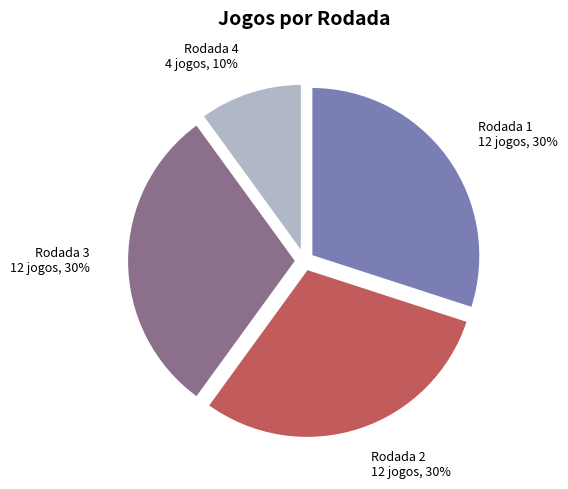

Does Rodada 2 represent more than half of the total?

No